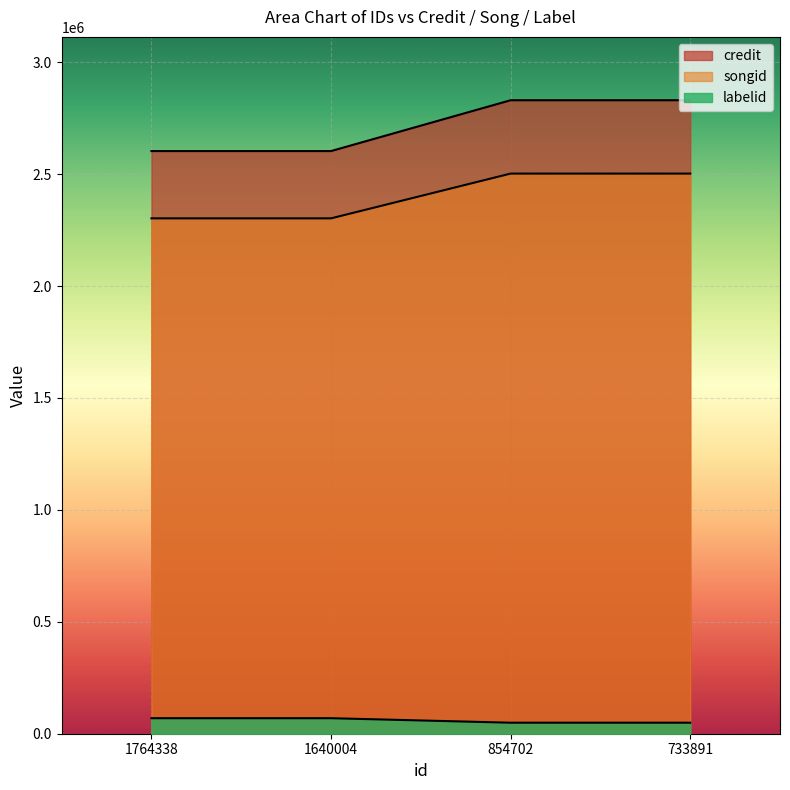

What is the smallest value displayed?

49241